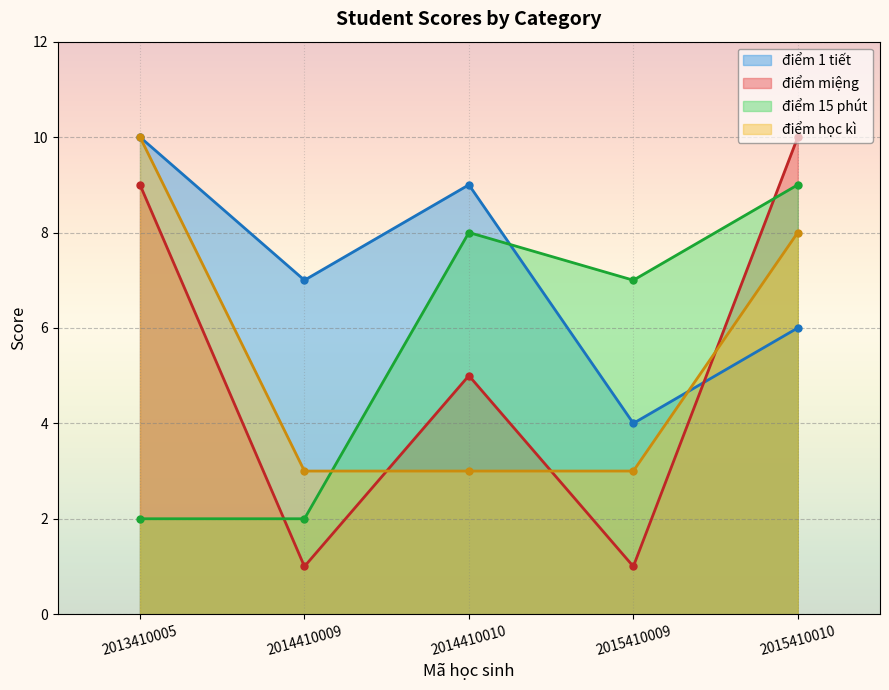

Which series has the largest total across all categories?

điểm 1 tiết